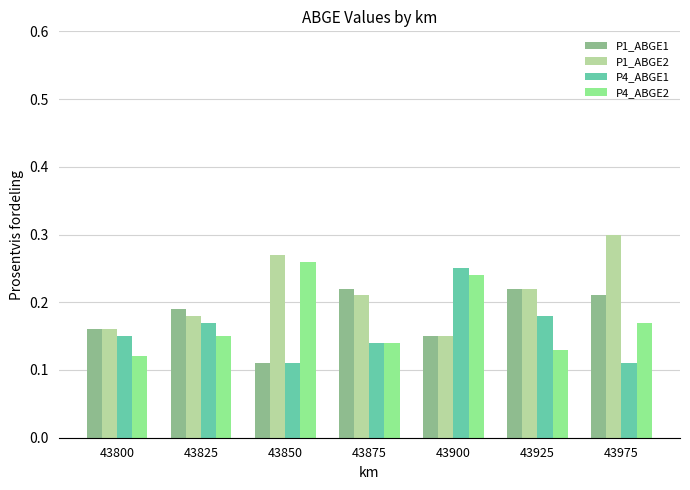

Does the chart contain stacked bars?

No